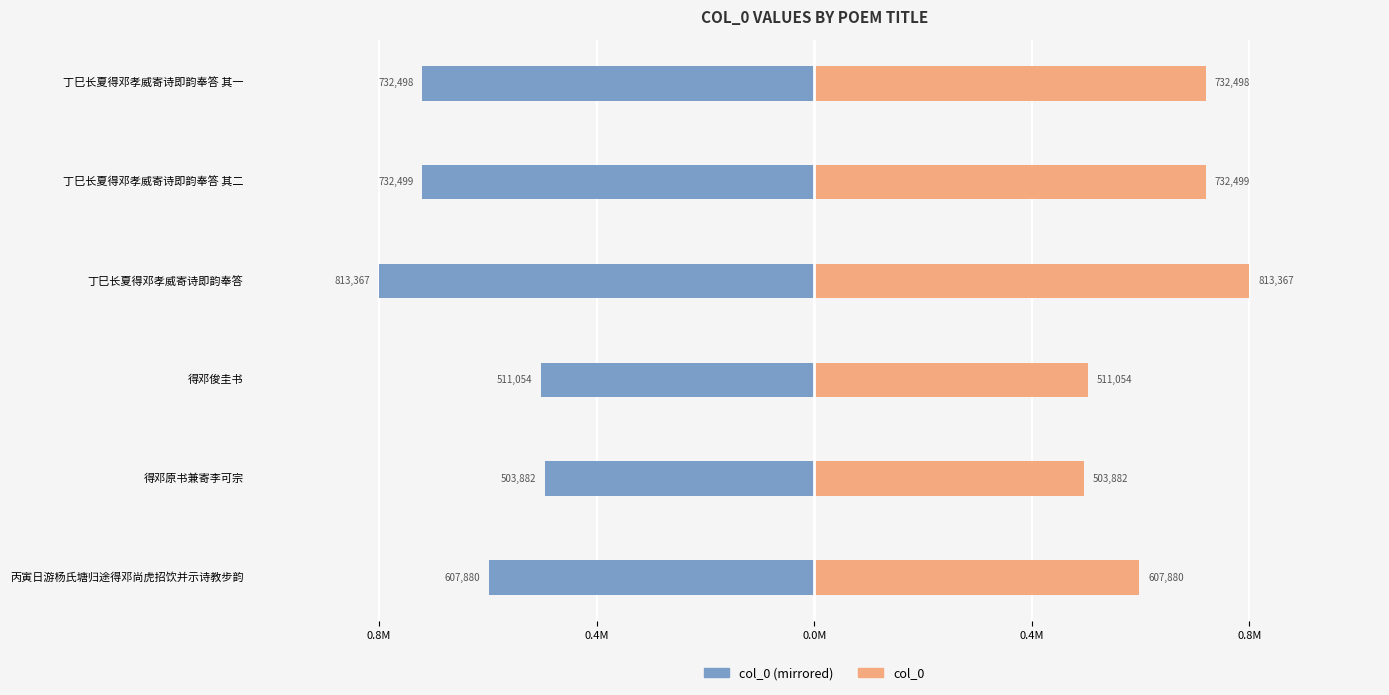

Is the value of col_0 (right) at 丁巳长夏得邓孝威寄诗即韵奉答 其一 greater than the value of col_0 (left) at 得邓原书兼寄李可宗?

Yes